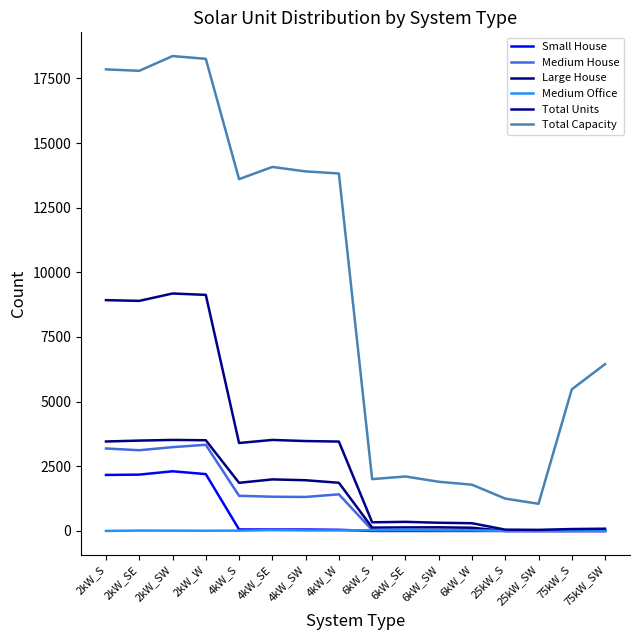

Which series has the largest total across all categories?

Total Capacity